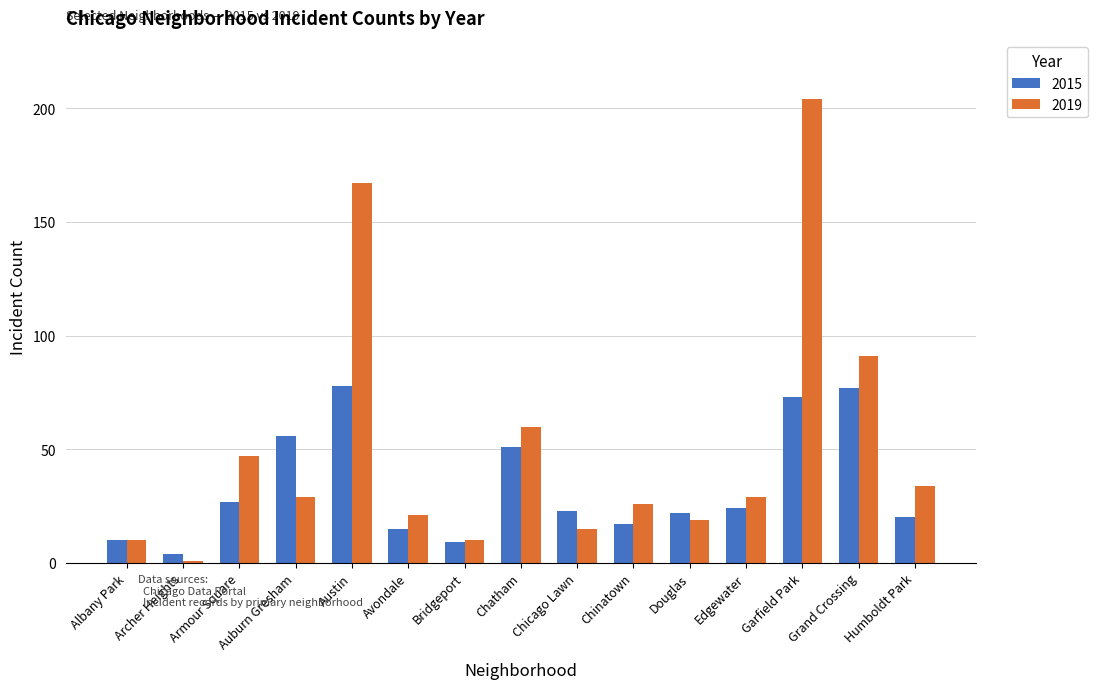

What is the spread (max minus min) of values at Humboldt Park?

14